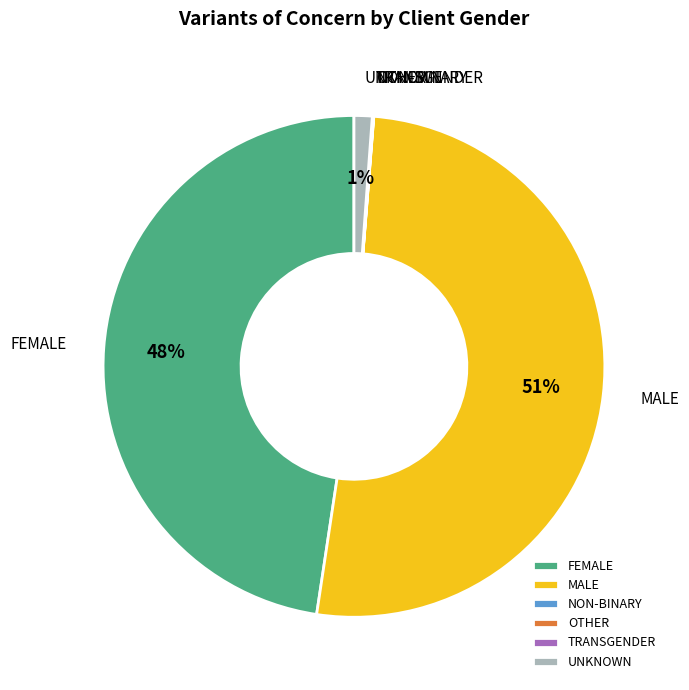

Which has a higher value, FEMALE or MALE?

MALE